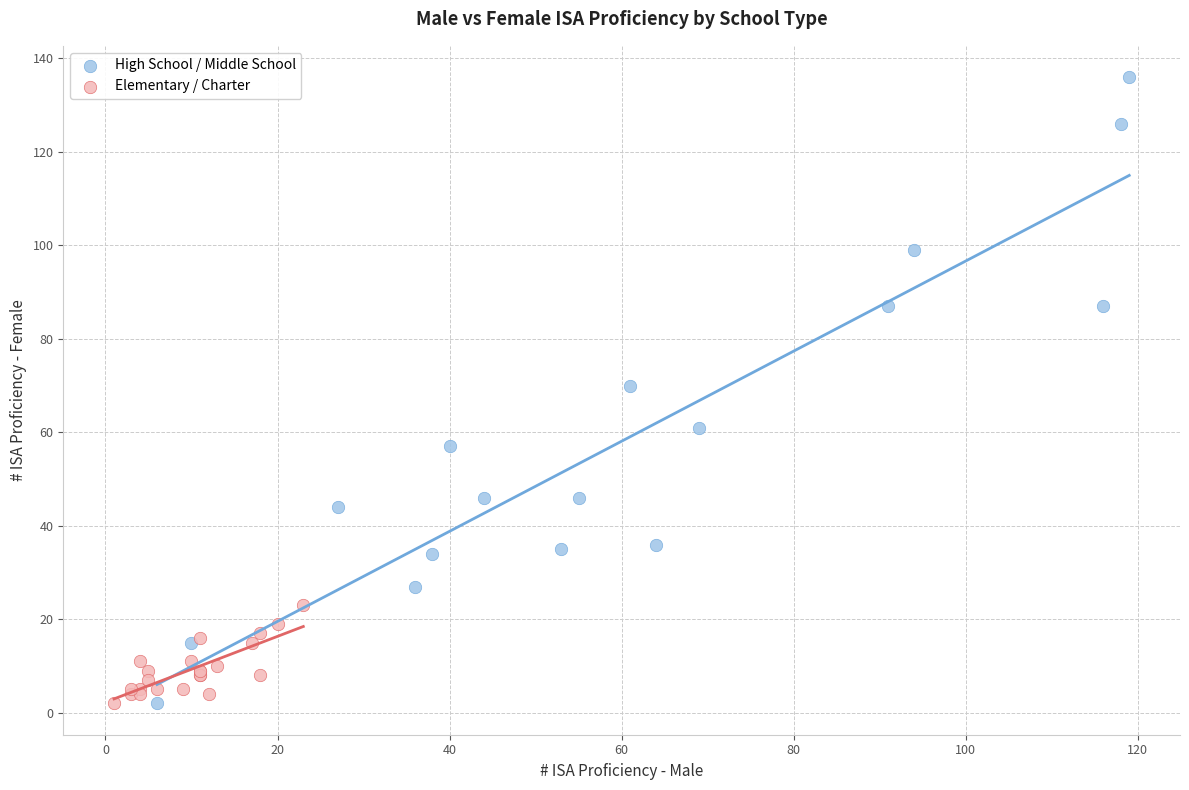

Which series reaches the maximum Y coordinate?

High School / Middle School